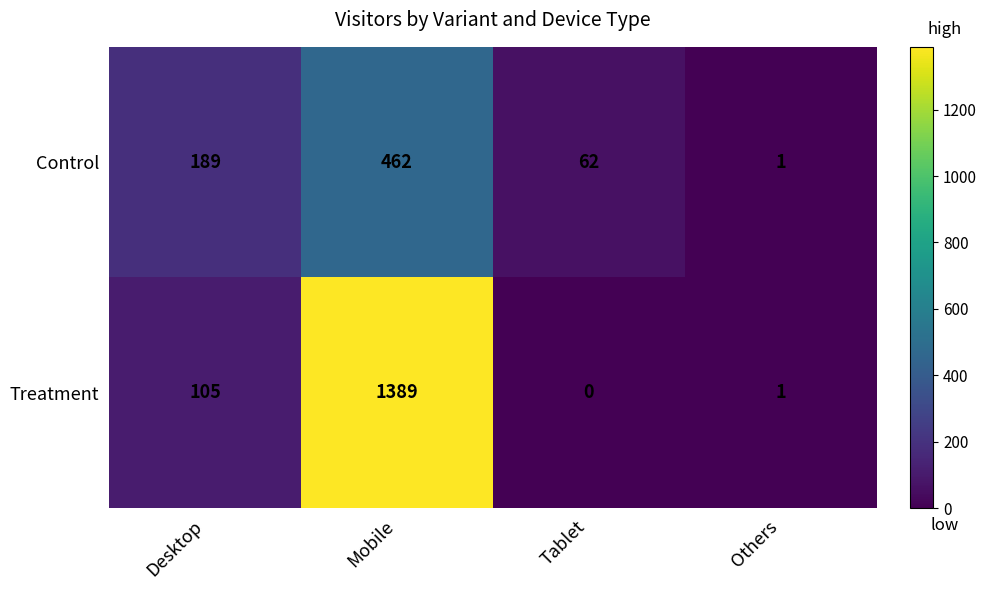

The Control series shows 189 at Desktop. True or false?

True